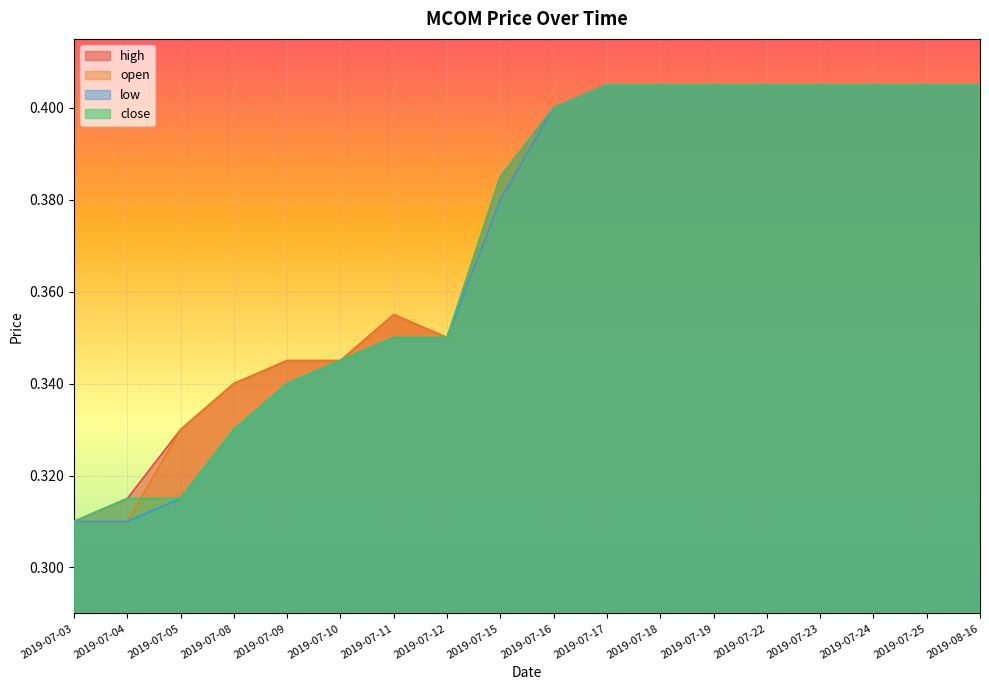

List the series in order of their peak value, lowest first.

high, open, low, close